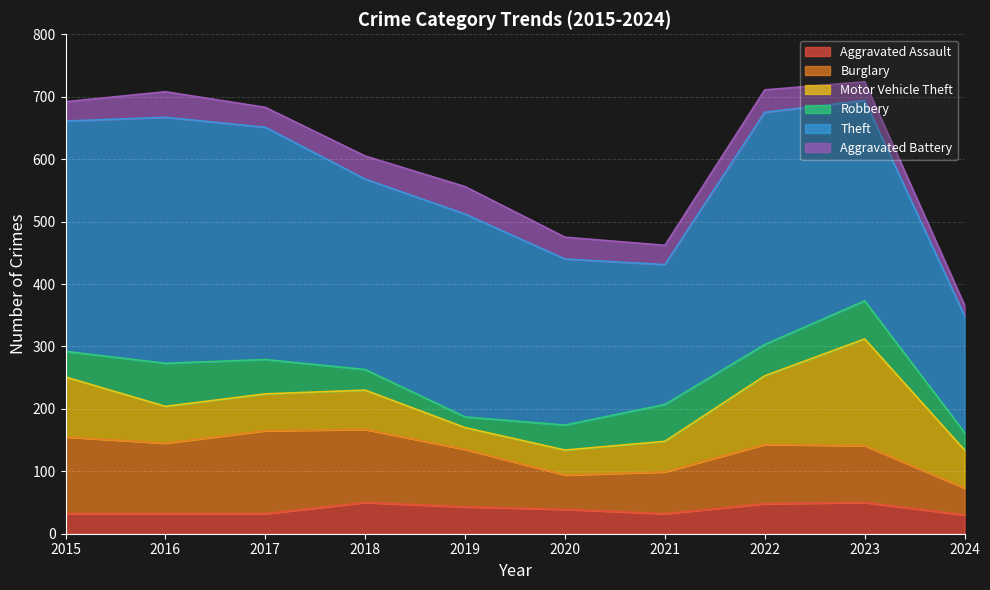

At which category does Motor Vehicle Theft reach its first local valley?

2019